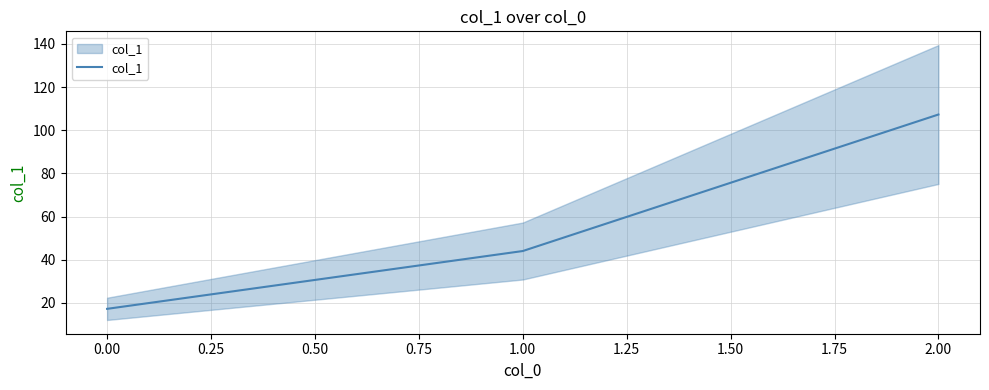

What position from the left is 2.00?

3